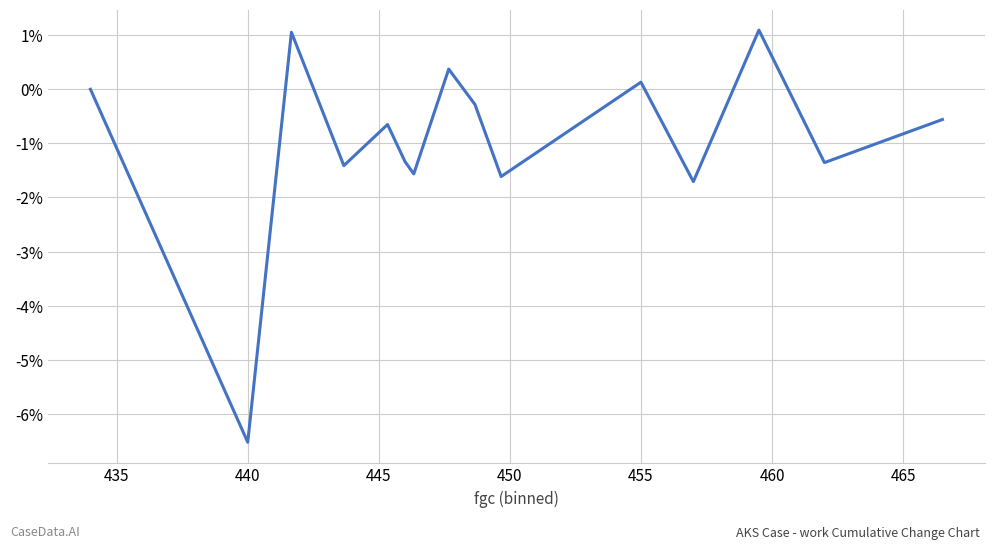

How many interior local valleys (lower than both neighbors) does the data have?

6